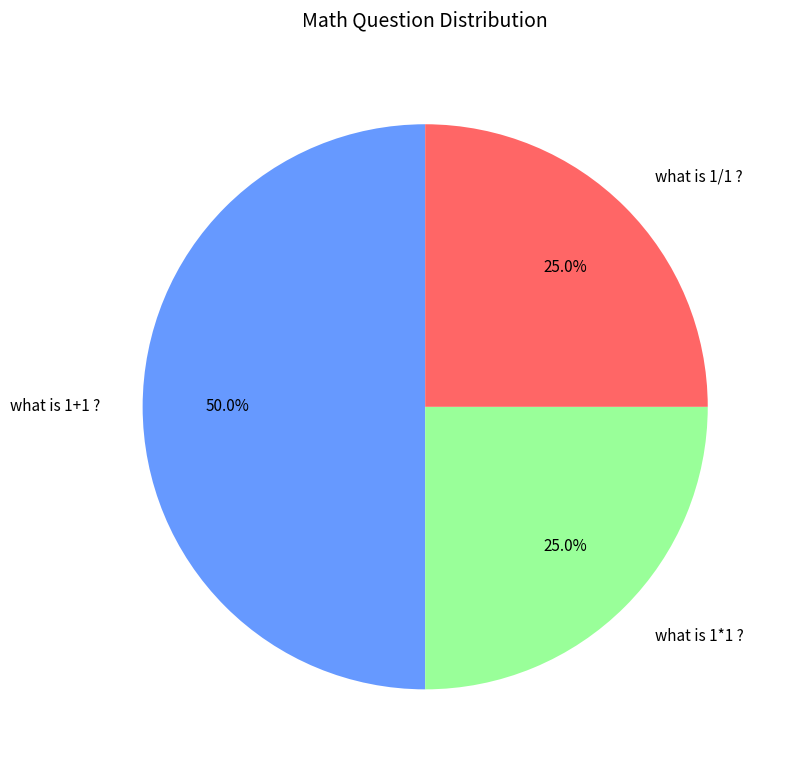

Combined, what portion of the pie is what is 1*1 ? and what is 1+1 ??

75.0%